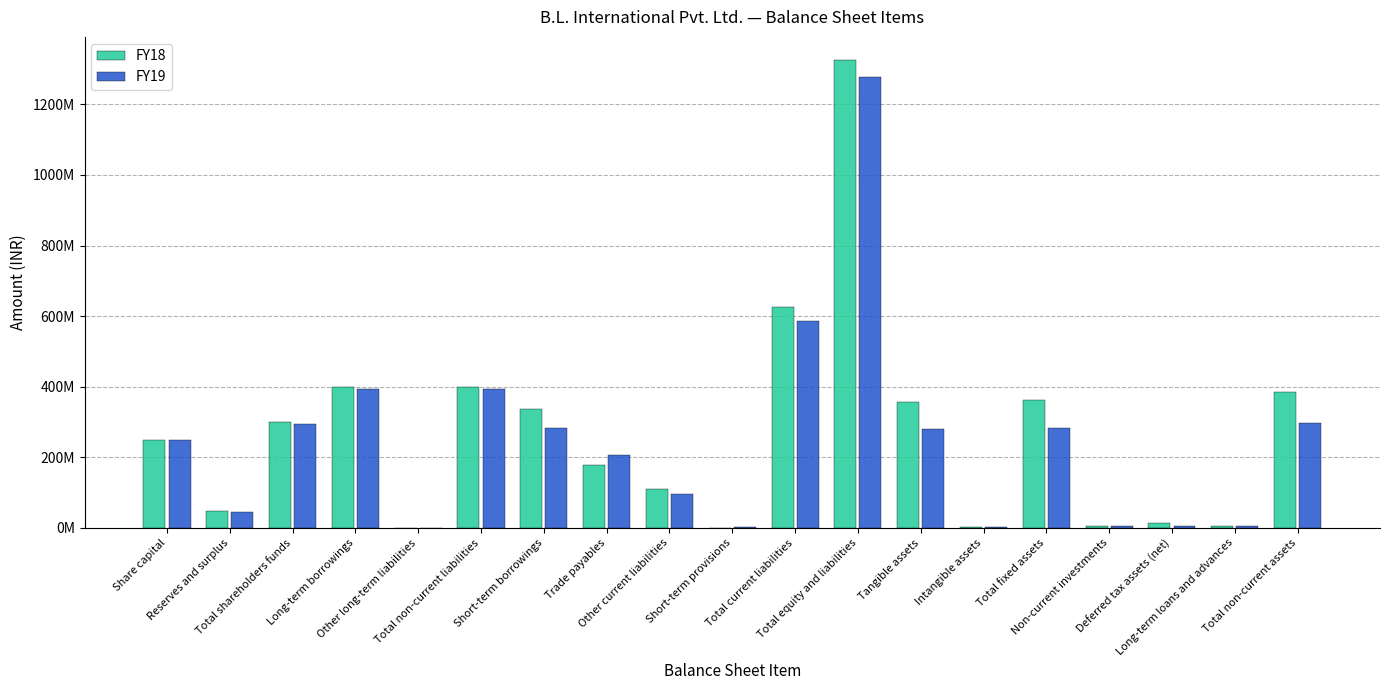

What are all the series names shown in the legend?

FY18, FY19